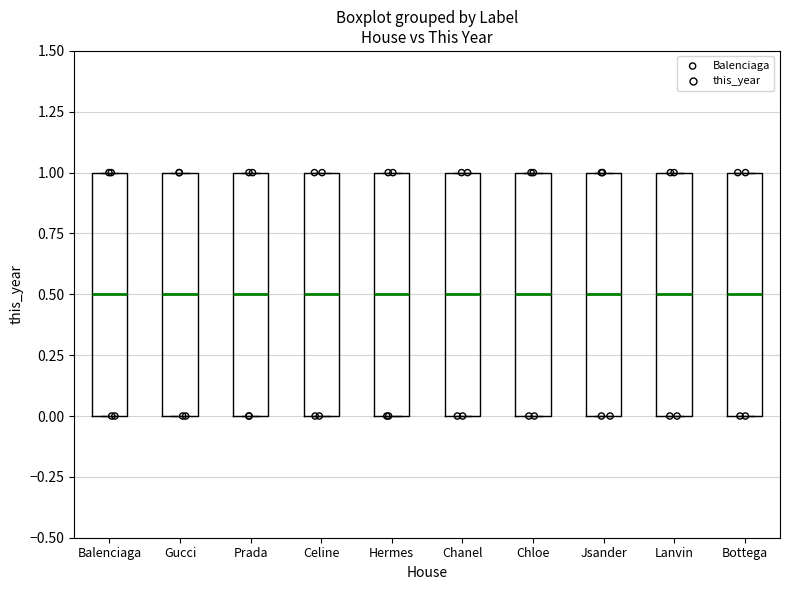

Reading left to right, transcribe this box plot: for each box, give where its median line is, the range the box spans, and where its two whiskers end, as read against the y-axis. The values are not printed on the chart, so give them approximately, as read against the axis.

Balenciaga: median 0.5, box 0.0 to 1.0, whiskers 0.0 to 1.0
Gucci: median 0.5, box 0.0 to 1.0, whiskers 0.0 to 1.0
Prada: median 0.5, box 0.0 to 1.0, whiskers 0.0 to 1.0
Celine: median 0.5, box 0.0 to 1.0, whiskers 0.0 to 1.0
Hermes: median 0.5, box 0.0 to 1.0, whiskers 0.0 to 1.0
Chanel: median 0.5, box 0.0 to 1.0, whiskers 0.0 to 1.0
Chloe: median 0.5, box 0.0 to 1.0, whiskers 0.0 to 1.0
Jsander: median 0.5, box 0.0 to 1.0, whiskers 0.0 to 1.0
Lanvin: median 0.5, box 0.0 to 1.0, whiskers 0.0 to 1.0
Bottega: median 0.5, box 0.0 to 1.0, whiskers 0.0 to 1.0